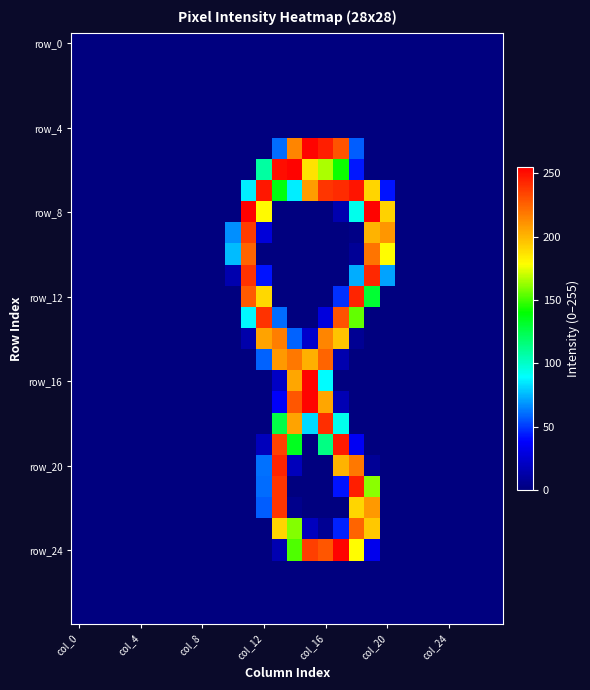

At which category is the sum across all series the highest?

13